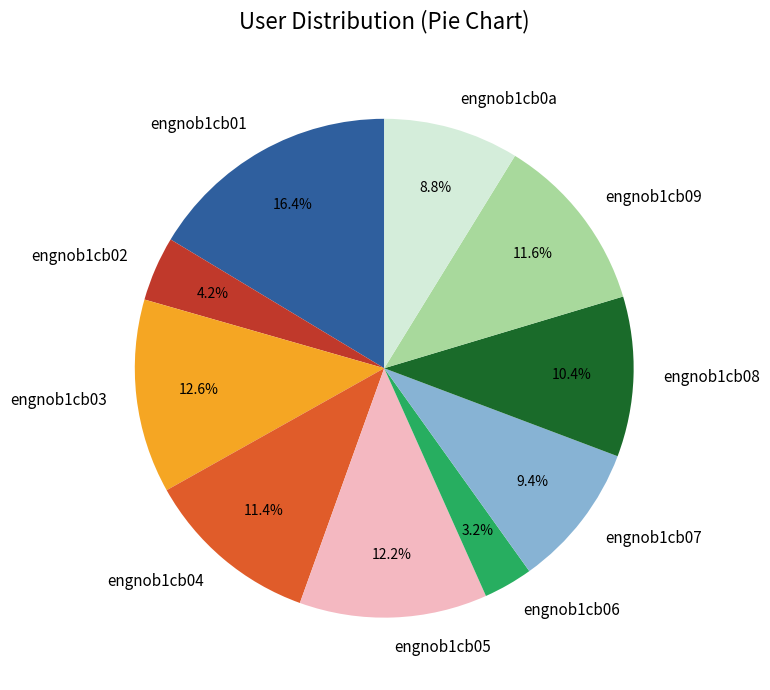

To the nearest percent, what is the difference between the largest and smallest slice percentages?

13%